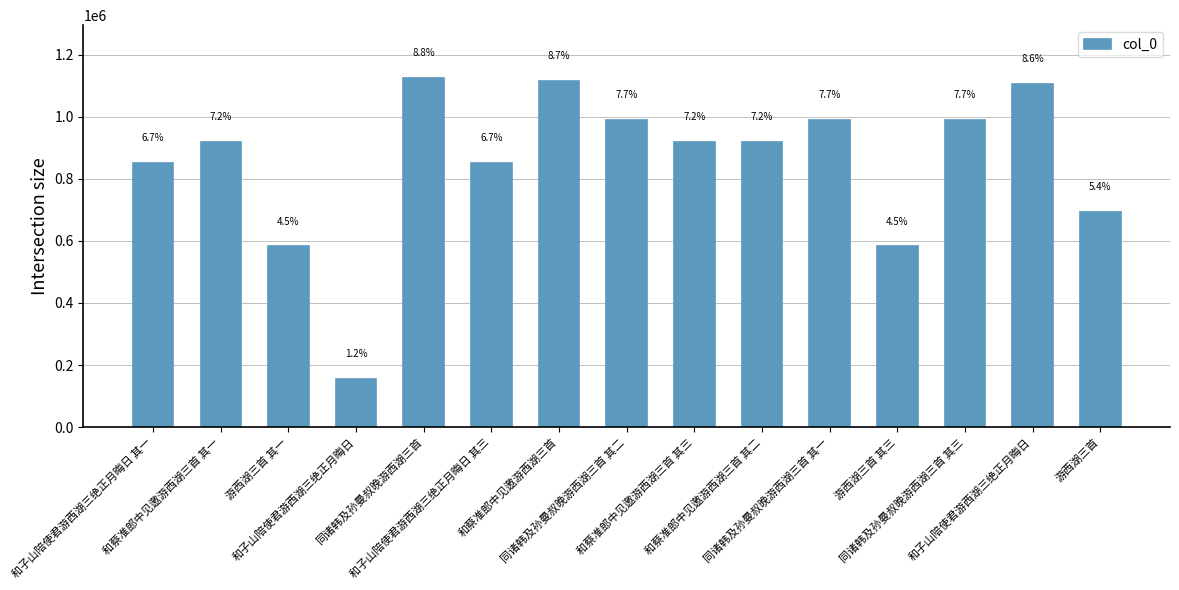

Are the bars horizontal?

No